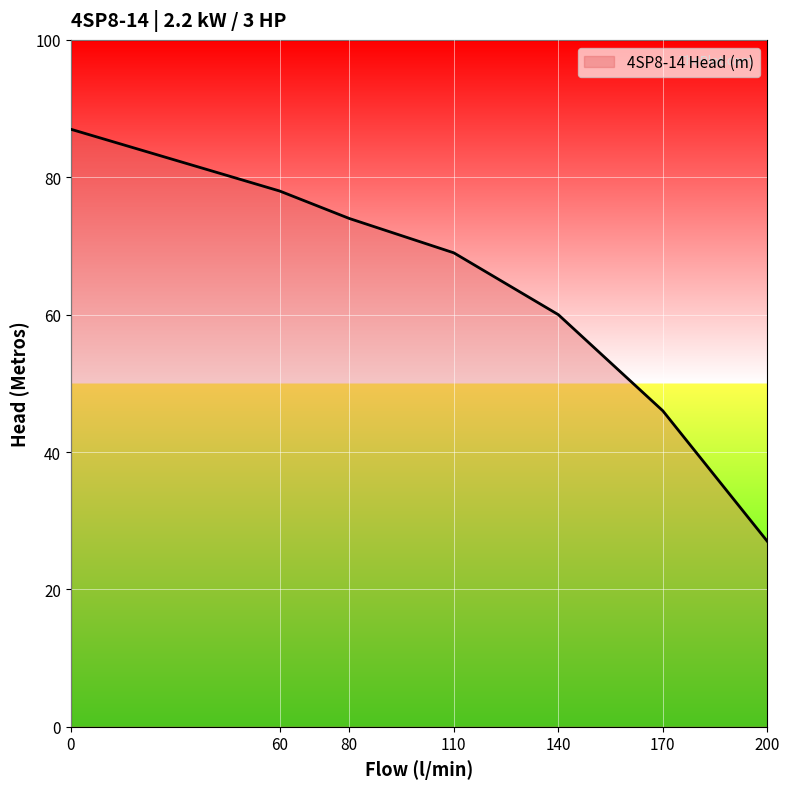

What is the maximum value shown in the chart?

87